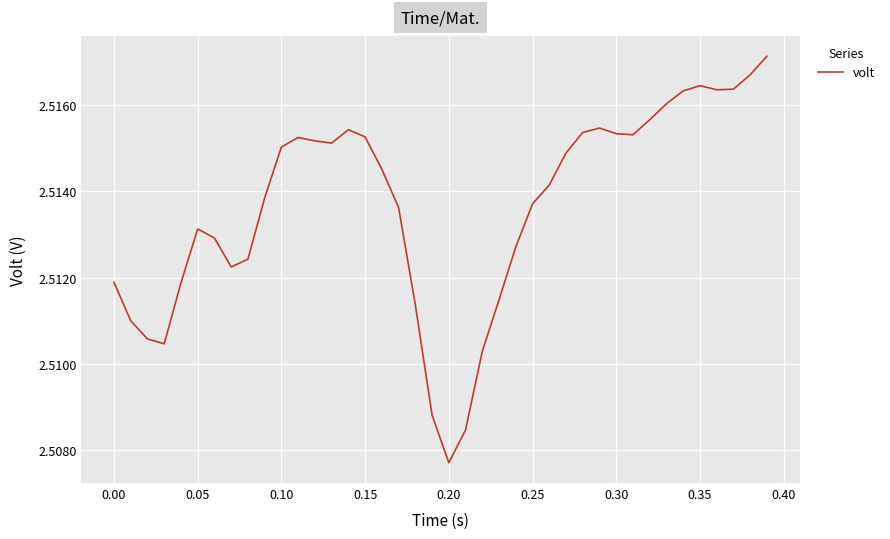

Does the chart have visible grid lines?

Yes